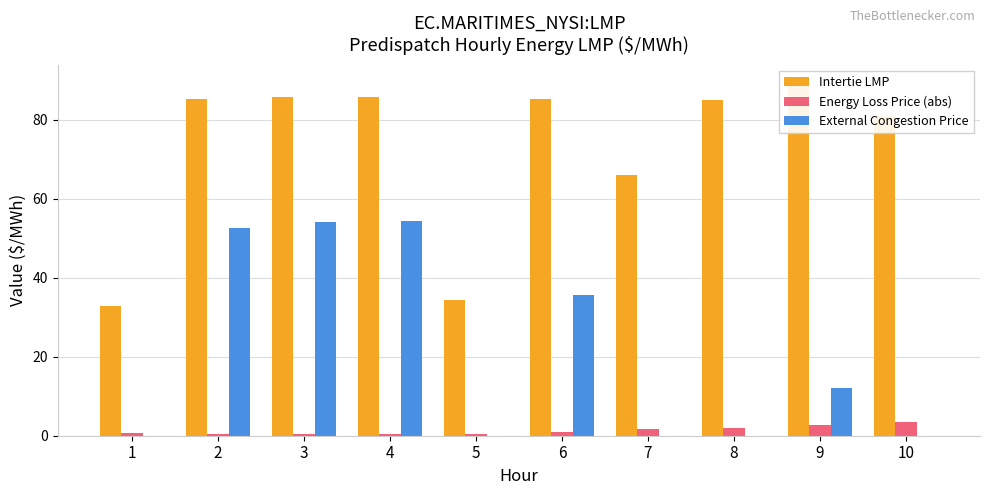

What is the maximum value shown in the chart?

89.4